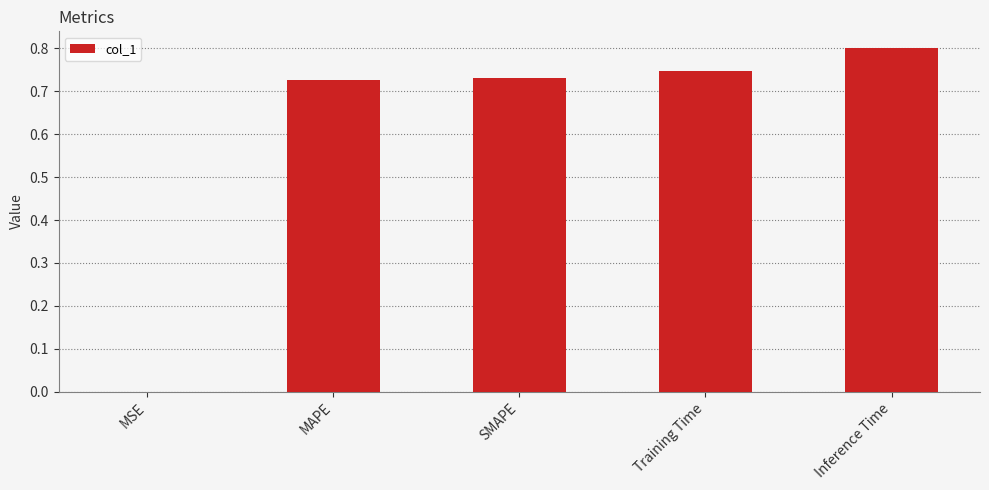

Which category has the highest value across all series?

Inference Time